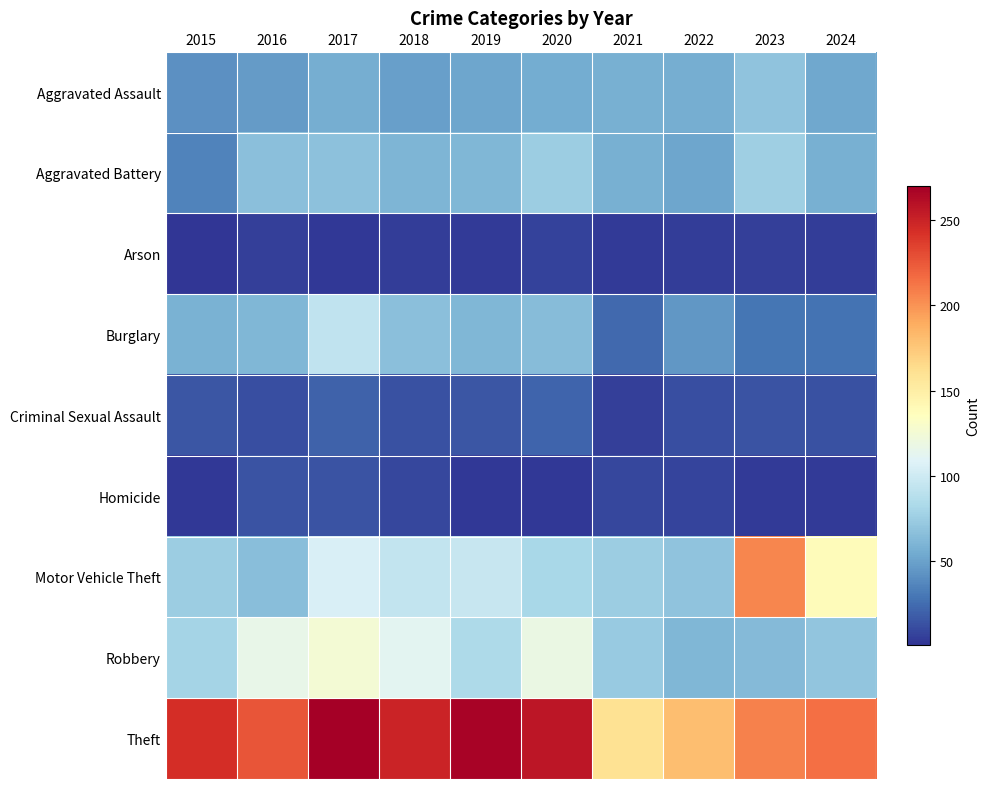

Rank the series at 2021 from lowest to highest value.

Arson, Criminal Sexual Assault, Homicide, Burglary, Aggravated Assault, Aggravated Battery, Robbery, Motor Vehicle Theft, Theft